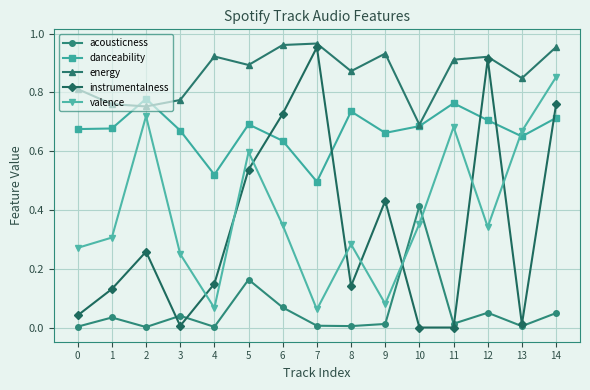

True or false: valence has more than 0 points higher than both neighbors.

True